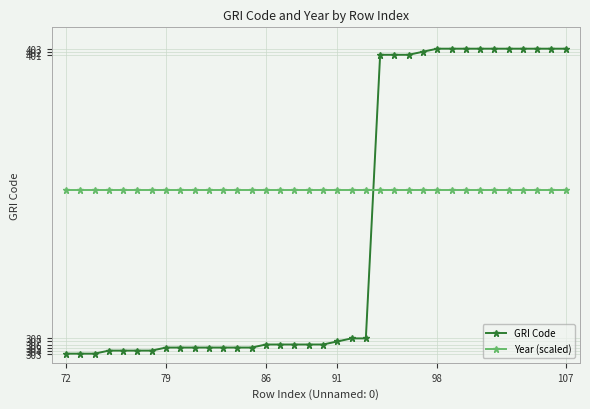

Rank the series by their average value, from lowest to highest.

GRI Code, Year (scaled)